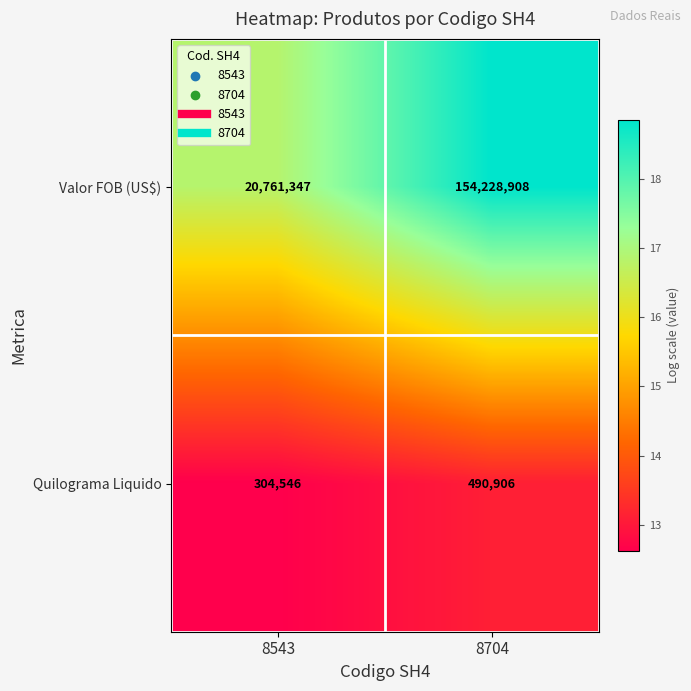

What value does the Valor FOB (US$) series have at 8704, to the nearest 10?

154228910